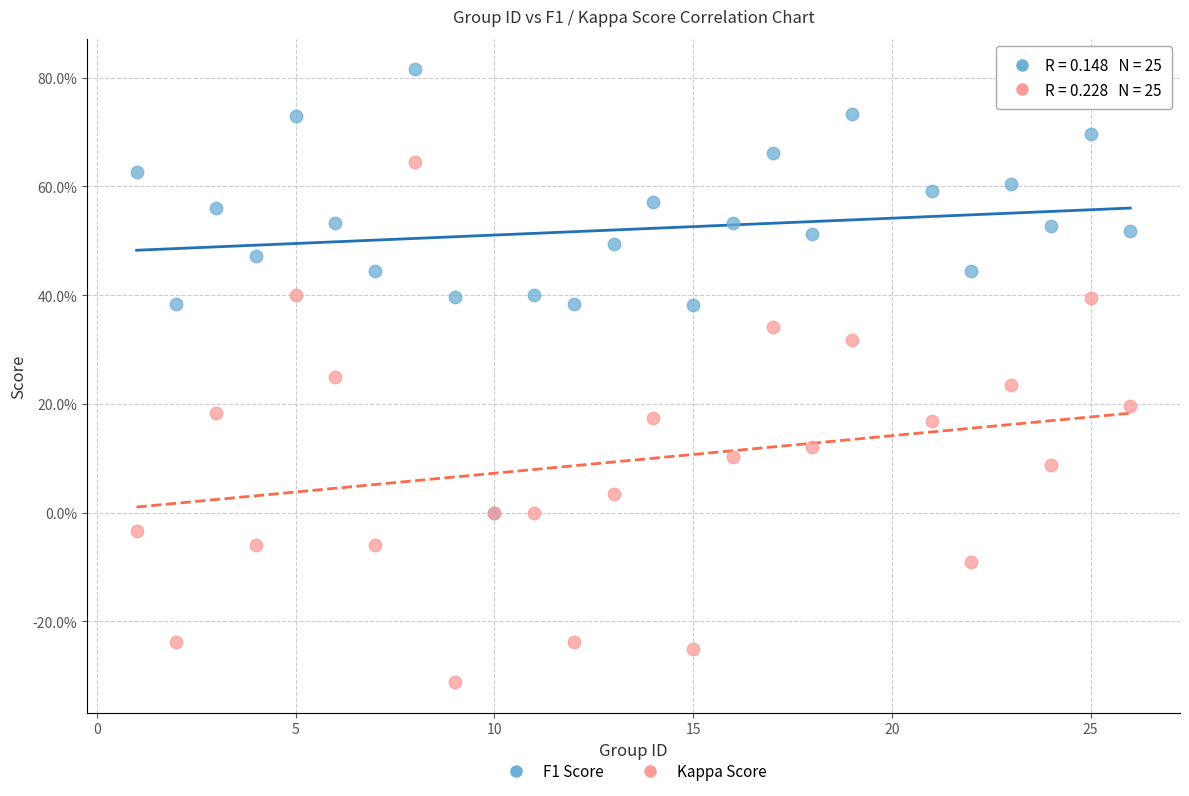

Which series reaches the maximum Y coordinate?

F1 Score